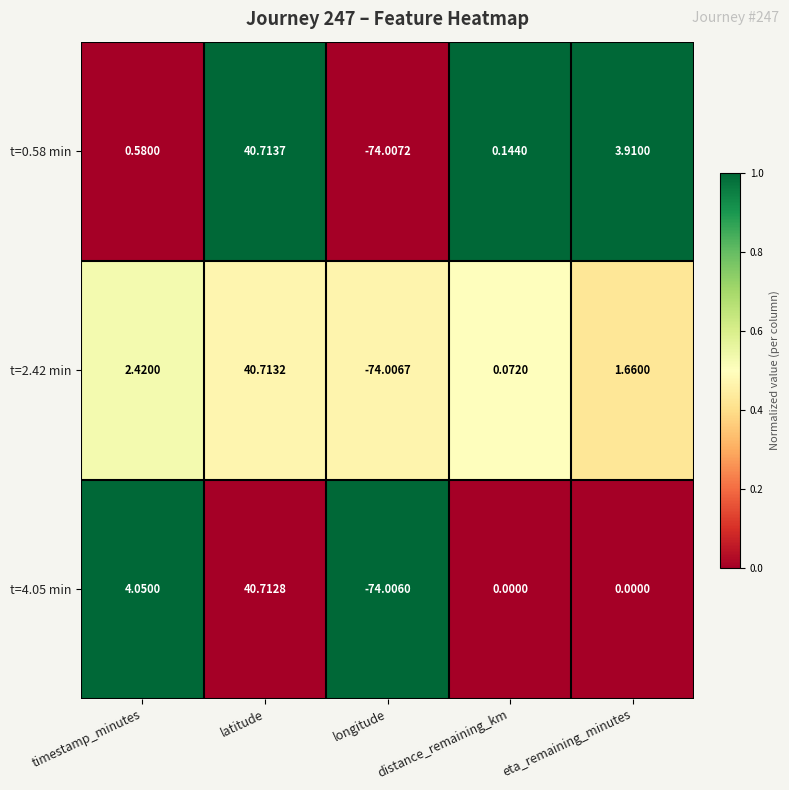

At which label does t=2.42 min reach its peak?

latitude